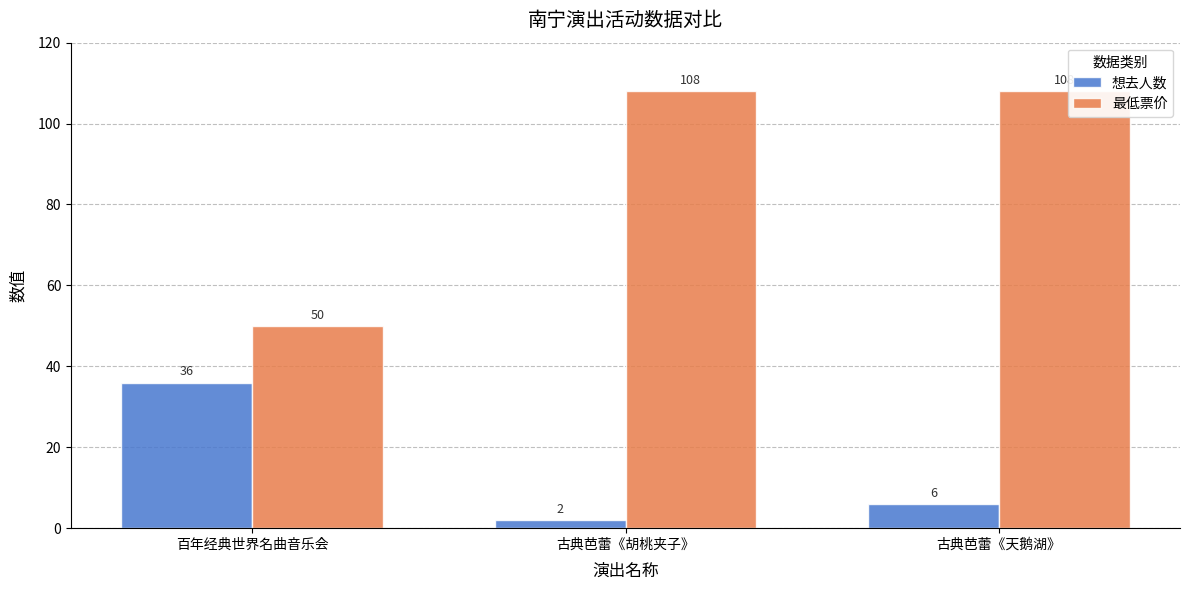

How many data points in 最低票价 are less than 108?

1